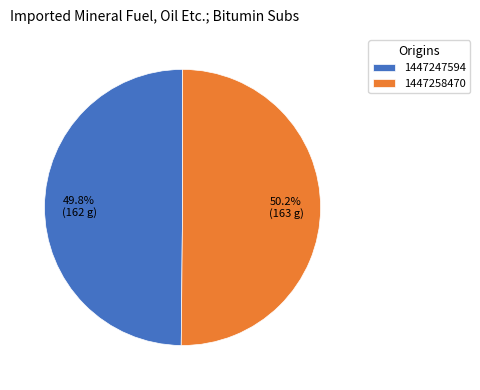

What percentage is NOT represented by 1447258470?

49.8%